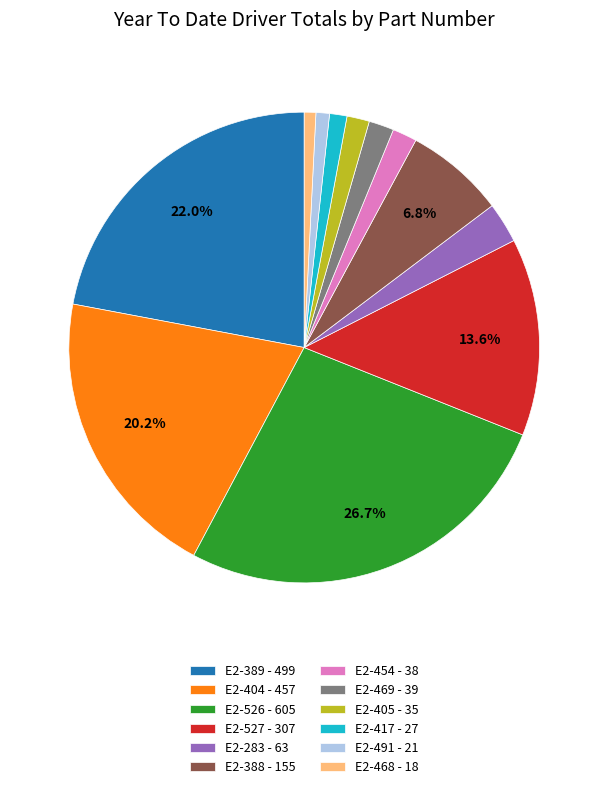

To the nearest percent, what portion does E2-526 represent?

27%